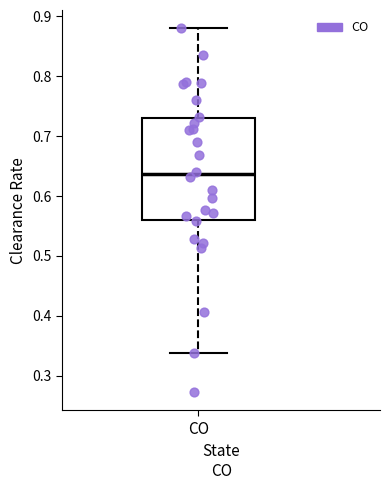

Transcribe this box plot: give where the median line is, the range the box spans, and where the two whiskers end, as read against the y-axis. The values are not printed on the chart, so give them approximately, as read against the axis.

median 0.64, box 0.56 to 0.73, whiskers 0.34 to 0.88